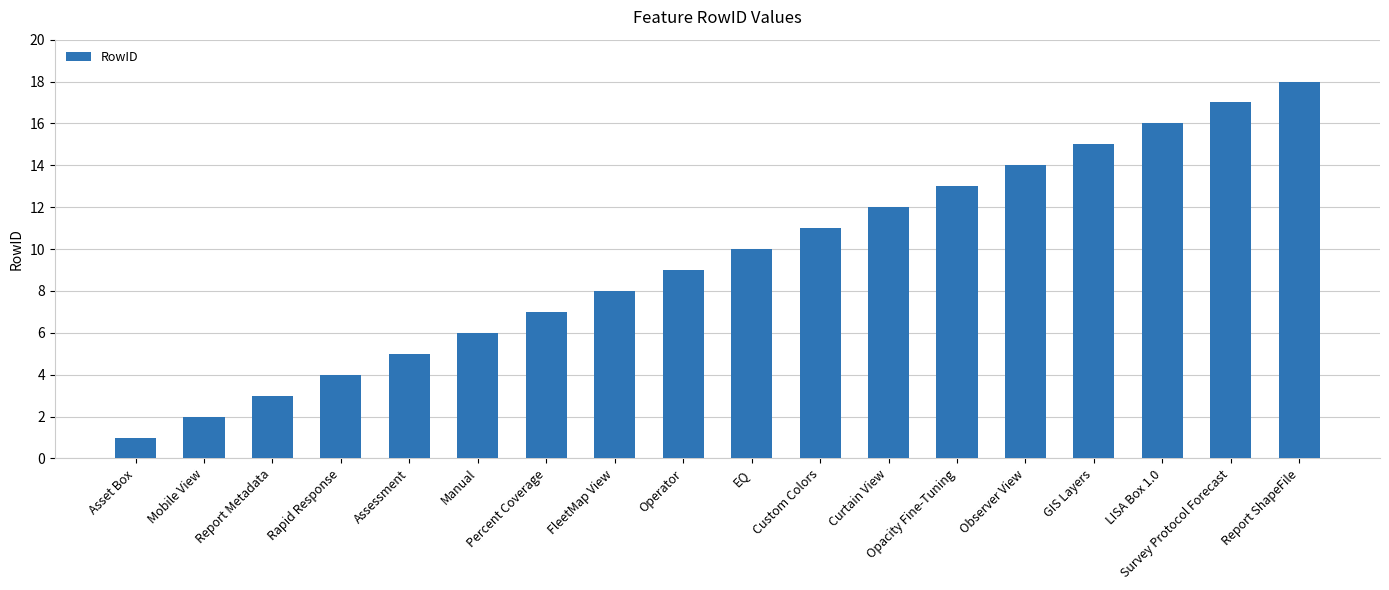

What is the label of the 6th bar from the left?

Manual